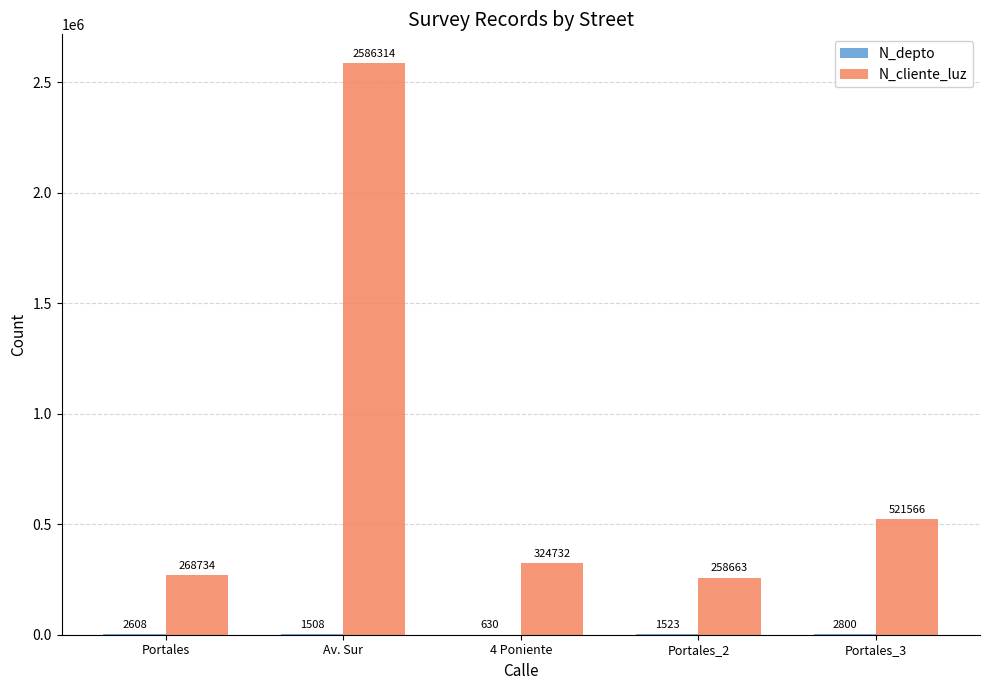

How many series are shown in this chart?

2